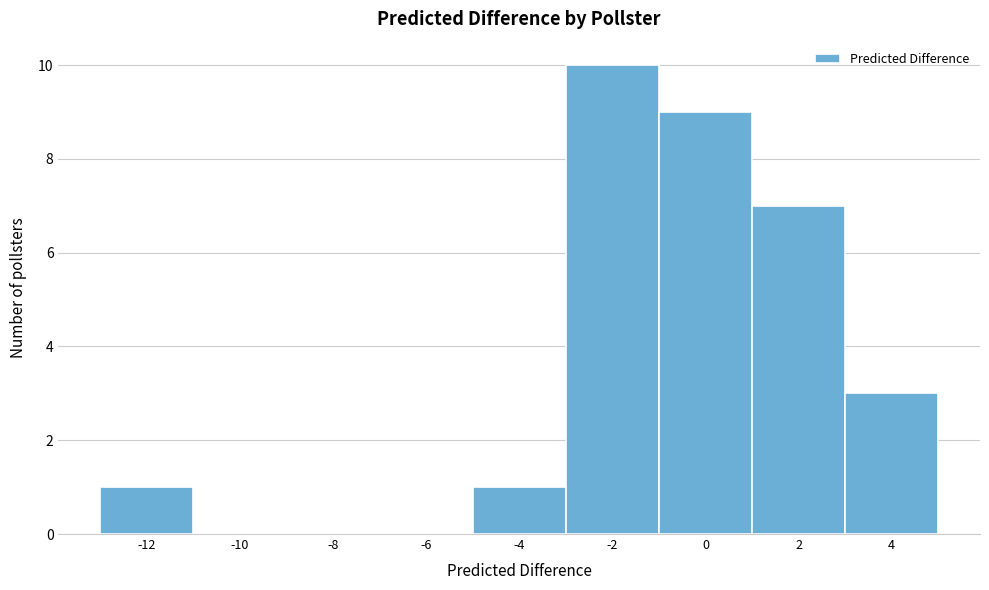

Reading left to right, list all the values displayed in this chart.

-12=1	-10=0	-8=0	-6=0	-4=1	-2=10	0=9	2=7	4=3